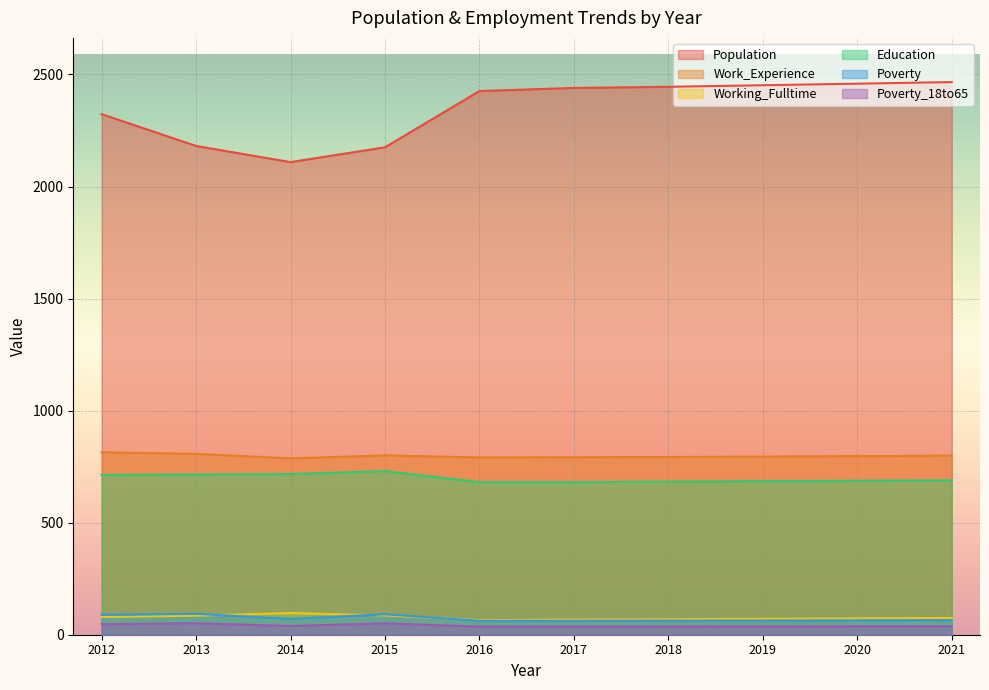

What is the spread (max minus min) of values at 2018?

2409